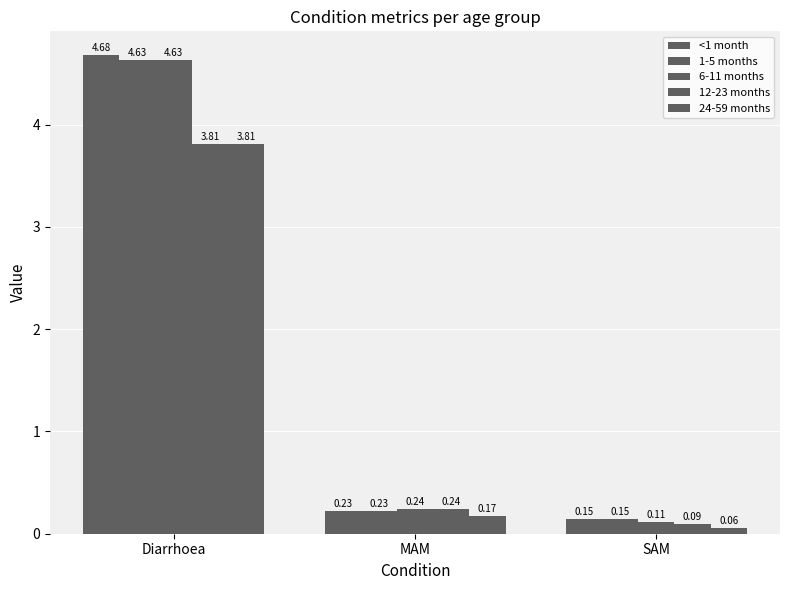

Count the number of data series in this chart.

5